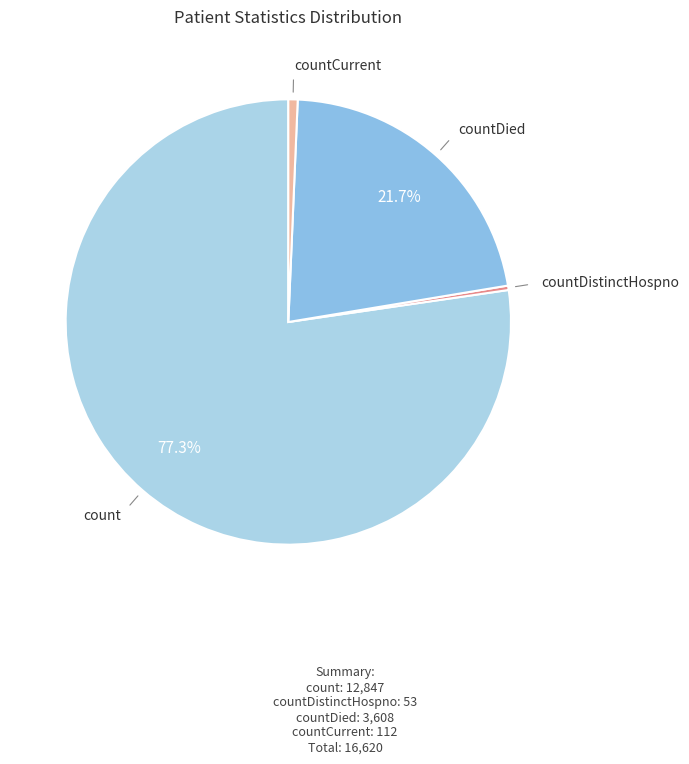

What is the majority slice?

count